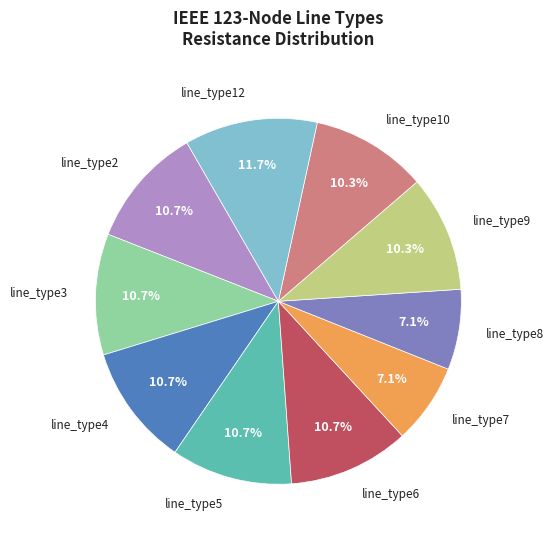

Is there any slice that represents more than half of the pie?

No